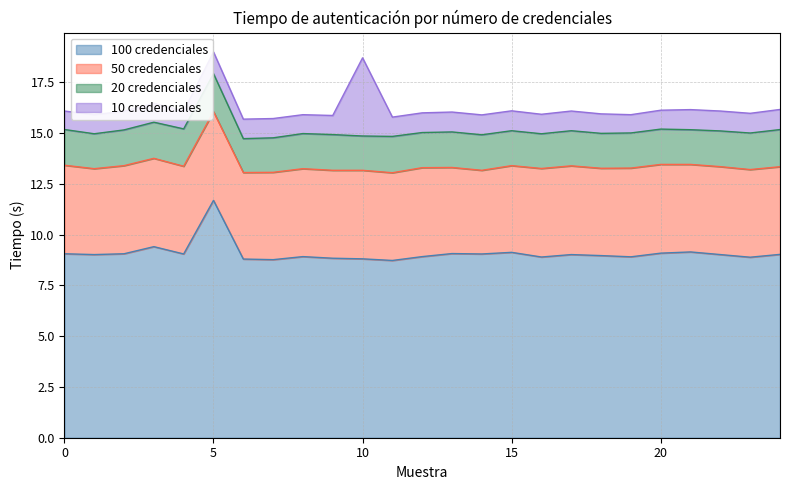

True or false: 50 credenciales has more than 1 points higher than both neighbors.

True